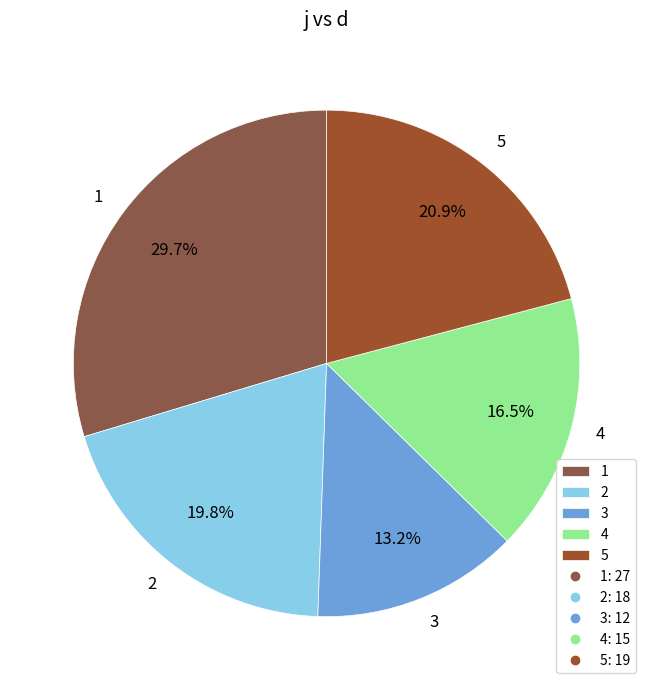

How many slices are in this pie chart?

5